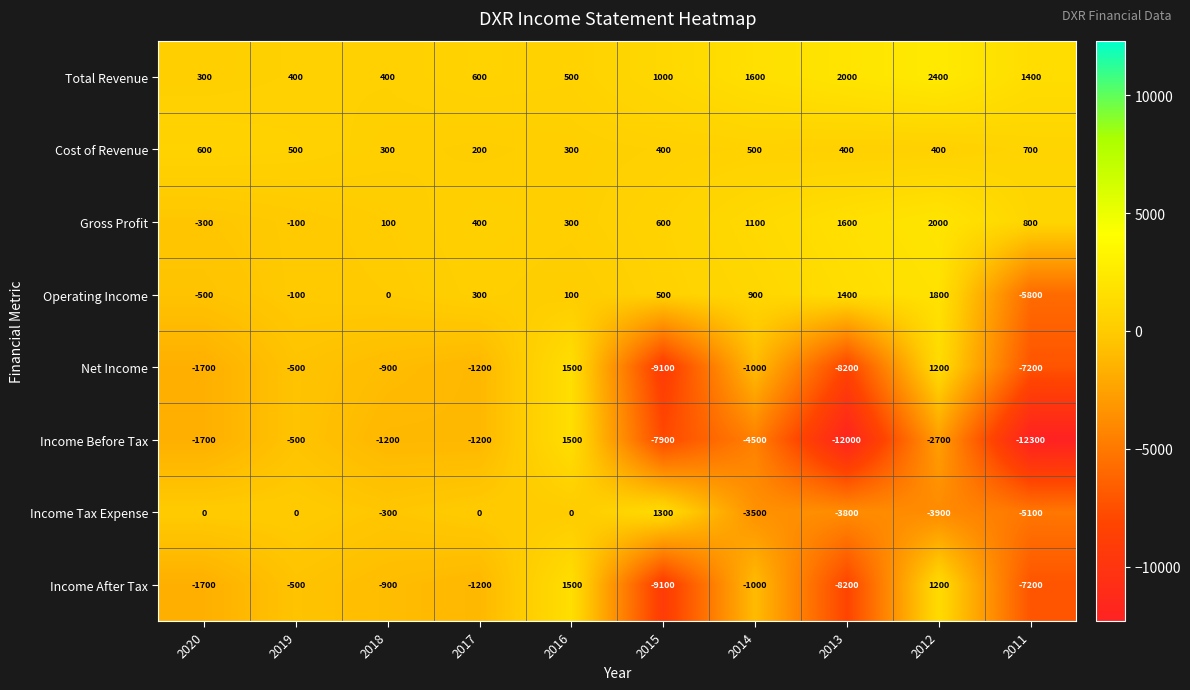

Which series has the largest range (max minus min)?

Income Before Tax